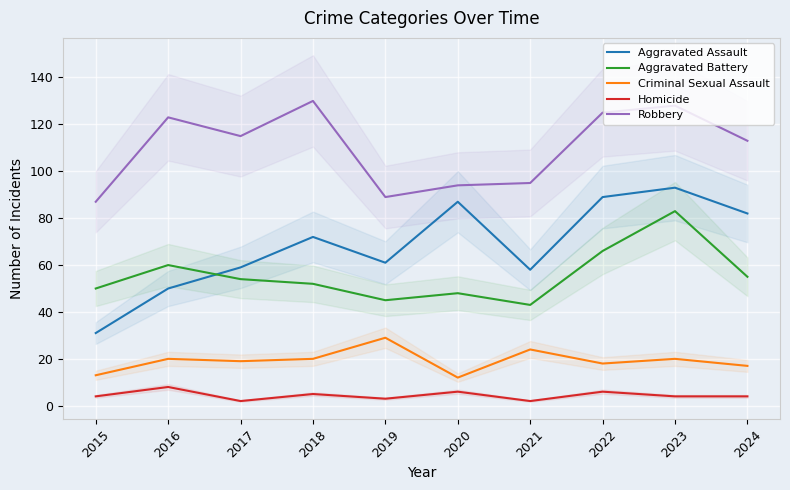

True or false: Homicide and Robbery cross at least once.

False